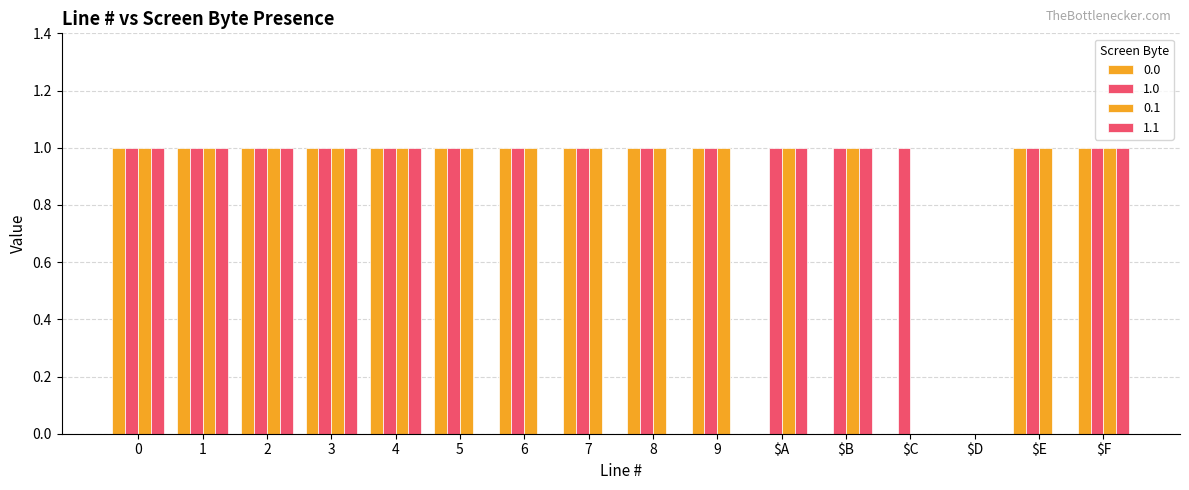

Rank the series at 8 from lowest to highest value.

1.1, 0.0, 1.0, 0.1